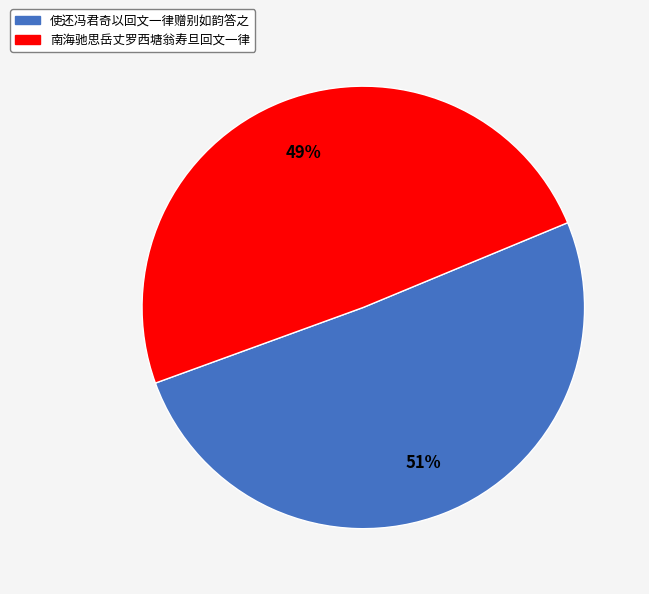

Rank the categories by value from highest to lowest.

使还冯君奇以回文一律赠别如韵答之, 南海驰思岳丈罗西塘翁寿旦回文一律